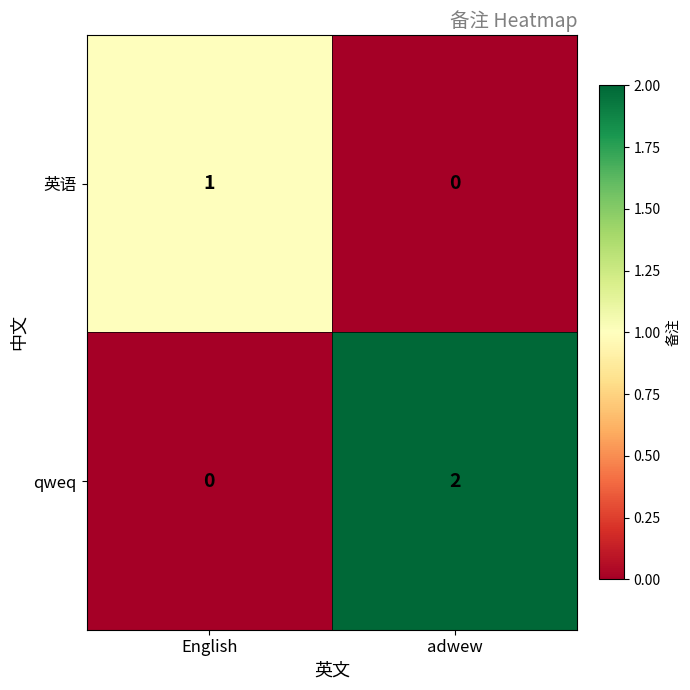

Which series has the largest range (max minus min)?

qweq